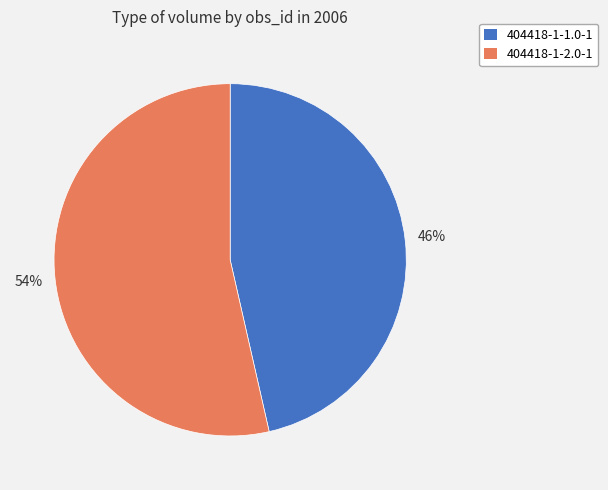

To the nearest percent, what percentage of the pie is 404418-1-1.0-1?

46%